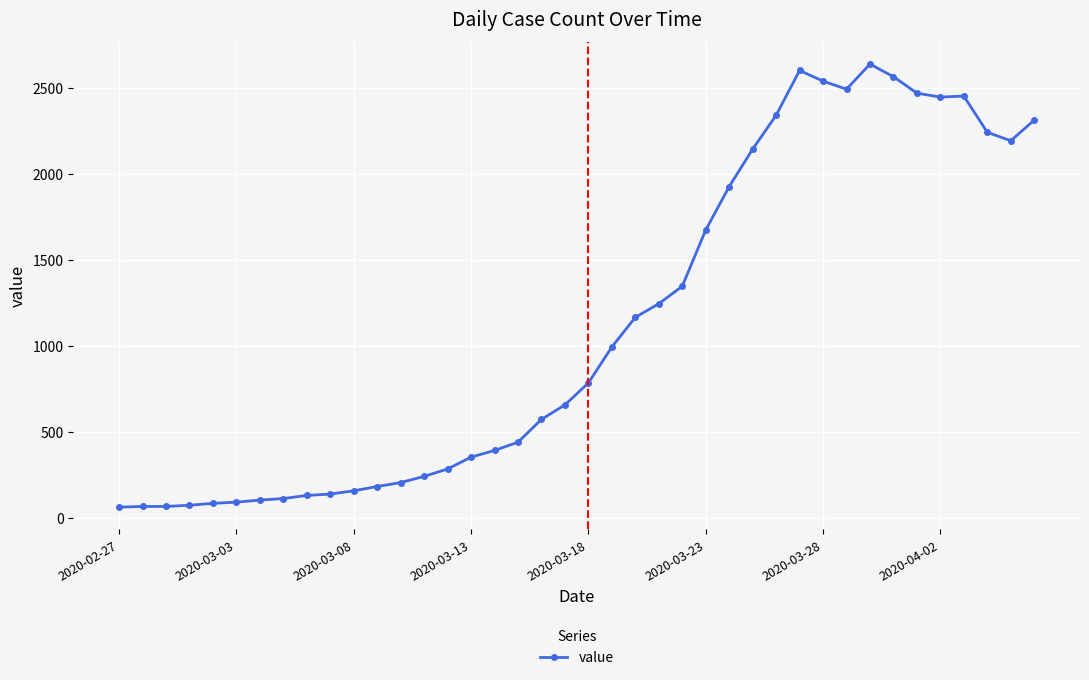

What is the difference between the maximum and minimum values?

2579